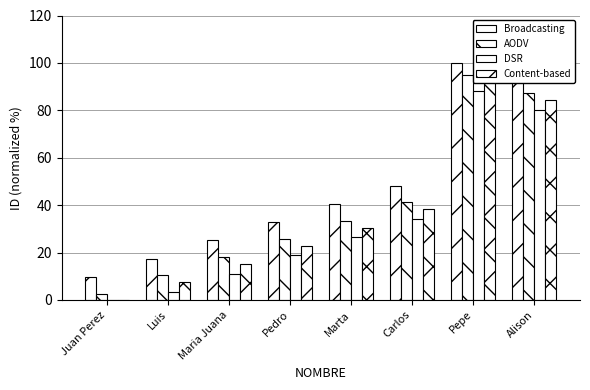

True or false: Content-based has a value of 84.3 at Alison.

True